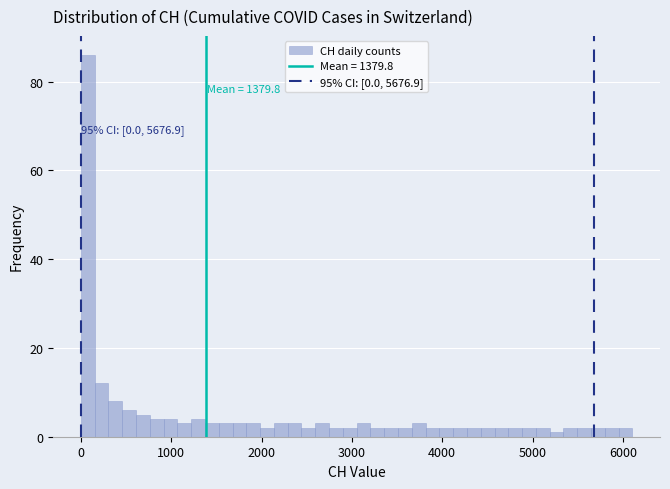

Read against the x-axis, roughly where is the centre of the tallest bar?

100